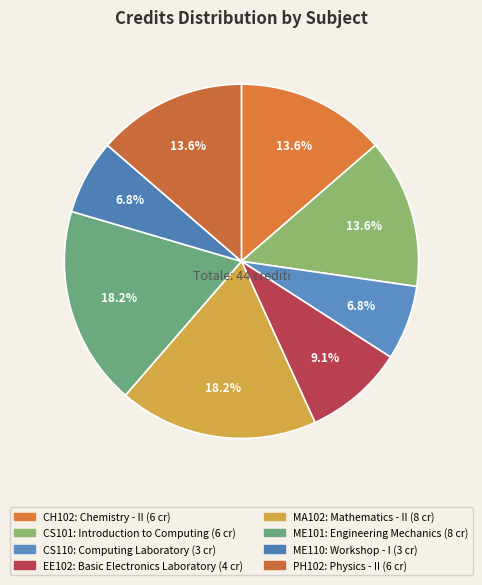

Count the number of slices in the pie.

8